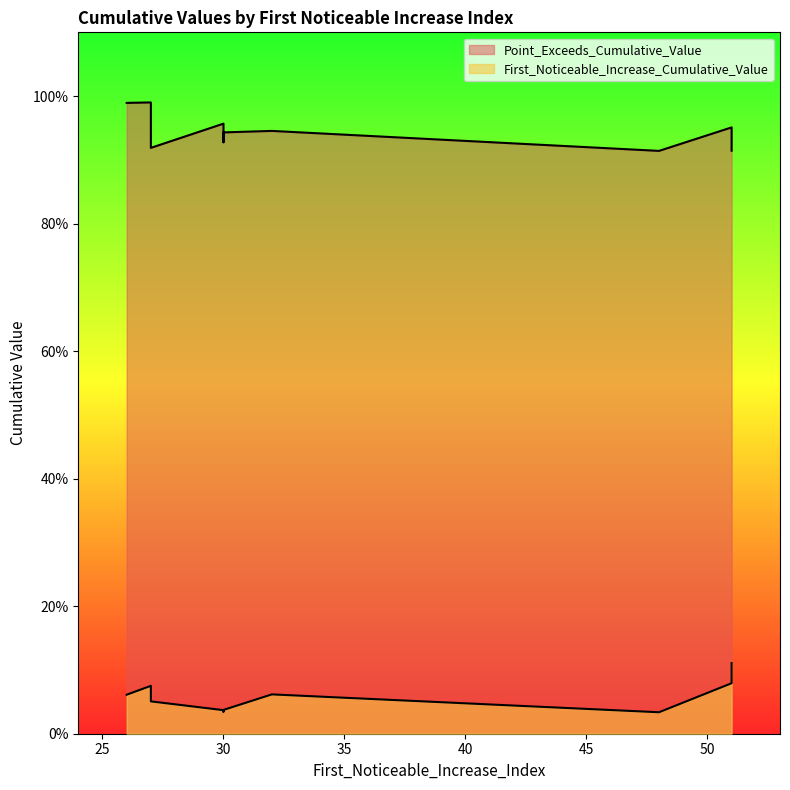

Reading right to left, extract all data points from this chart.

First_Noticeable_Increase_Cumulative_Value: 30=0.0	30=0.0	32=0.1	30=0.0	48=0.0	27=0.1	51=0.1	26=0.1	27=0.1	51=0.1
Point_Exceeds_Cumulative_Value: 30=0.9	30=0.9	32=0.9	30=1.0	48=0.9	27=0.9	51=0.9	26=1.0	27=1.0	51=1.0